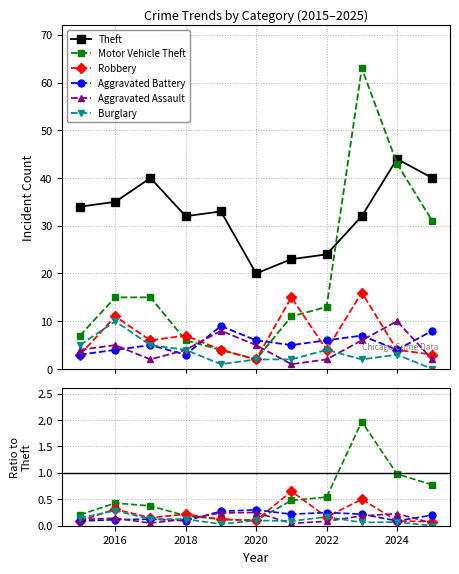

True or false: Aggravated Battery and Motor Vehicle Theft cross at least once.

True